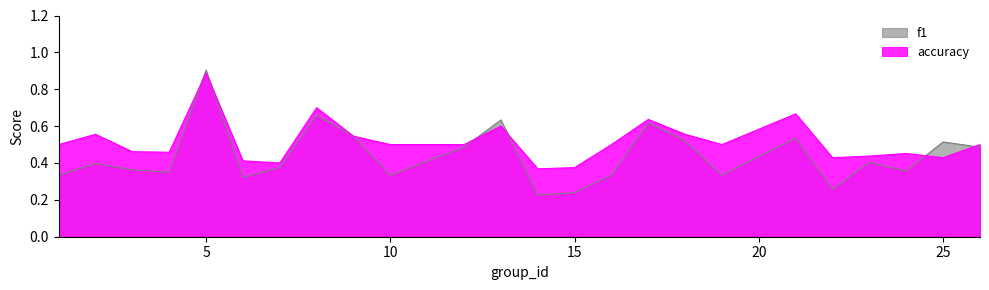

Is it true that f1 equals 0.2 at 14?

True